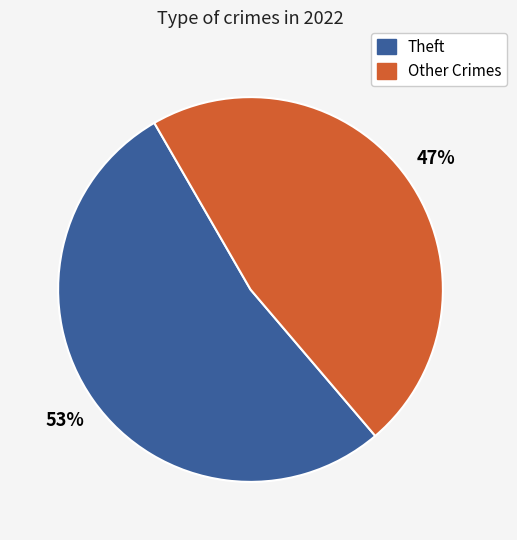

To the nearest percent, what is the average slice percentage?

50%